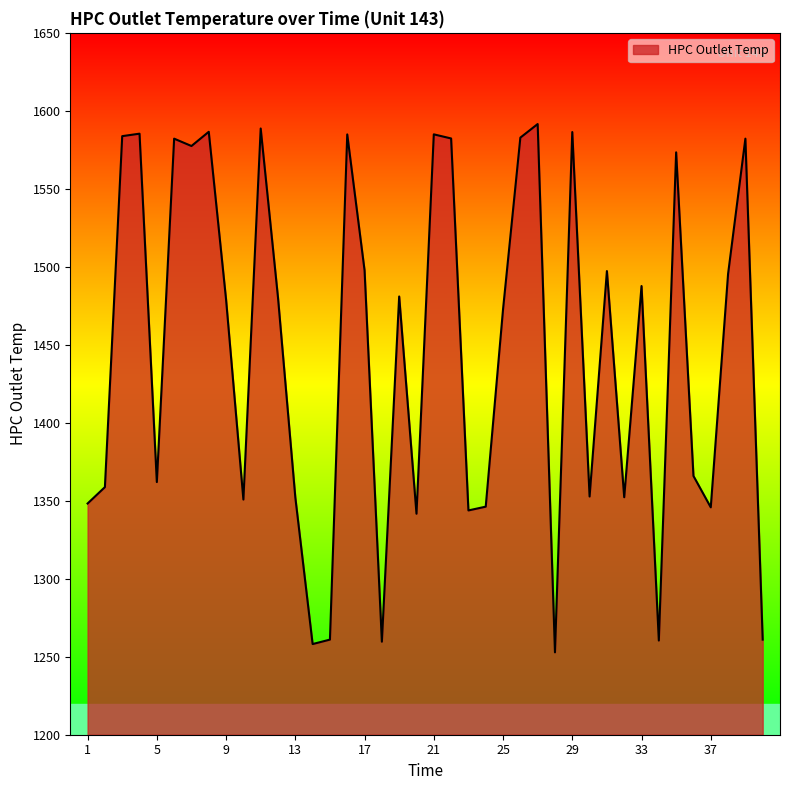

What is the difference between the second highest and minimum values?

335.9